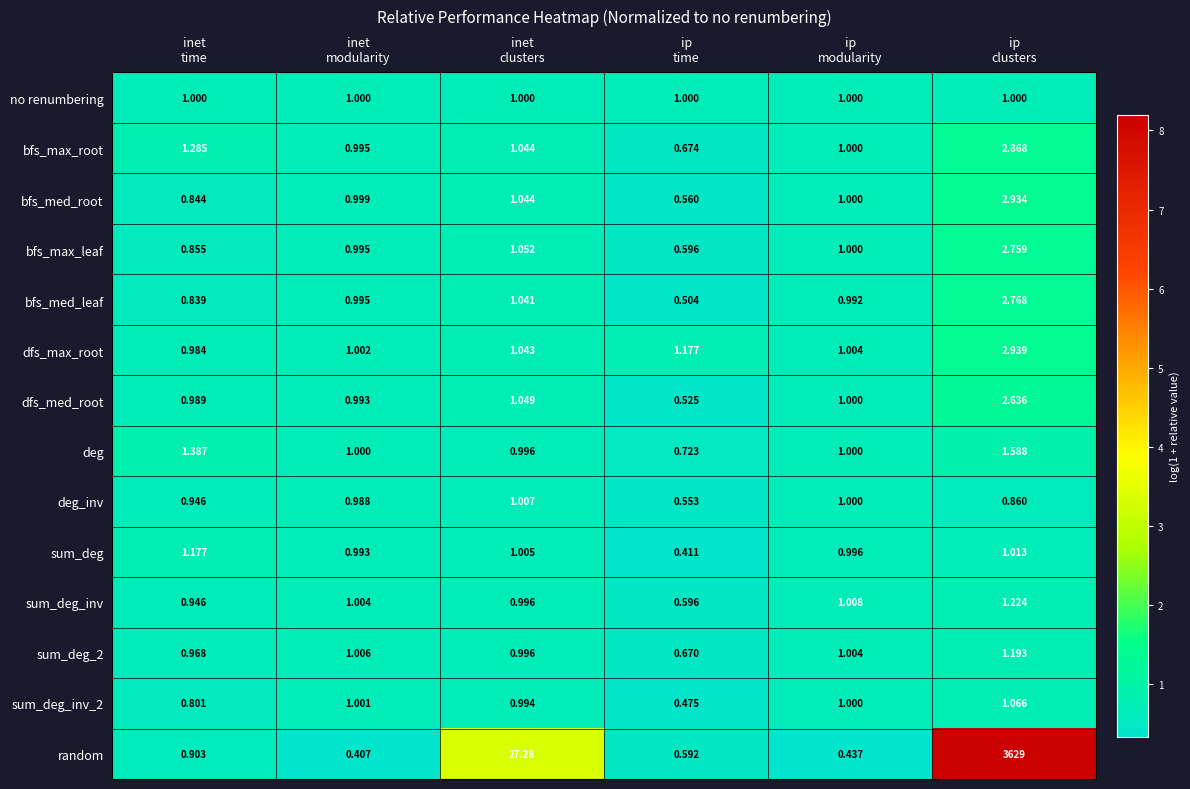

Which series has the largest total across all categories?

random